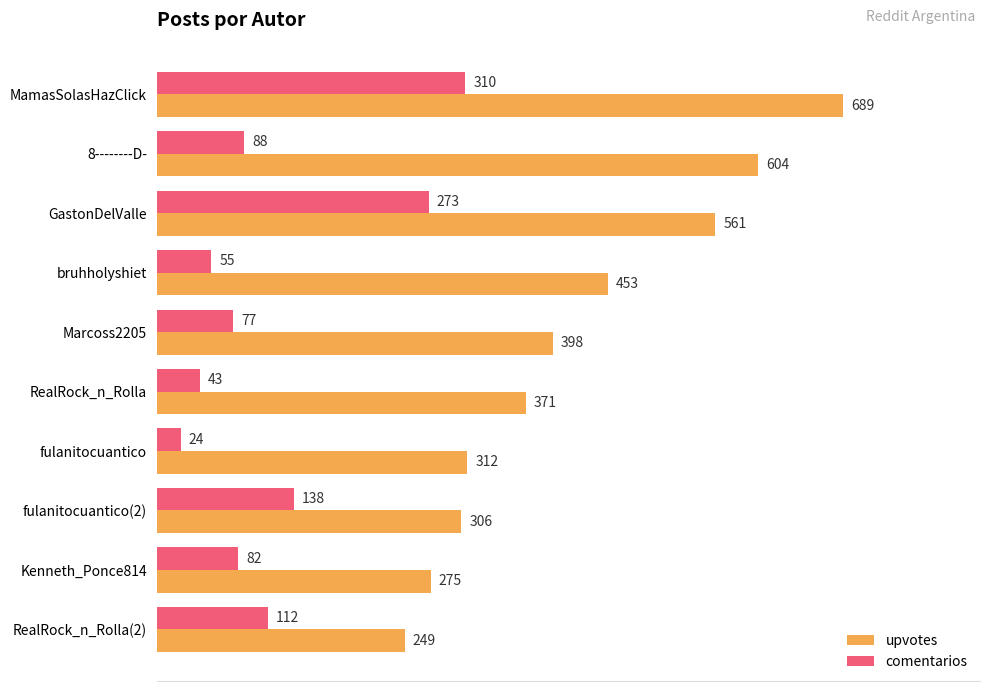

What is the average value of the comentarios series?

120